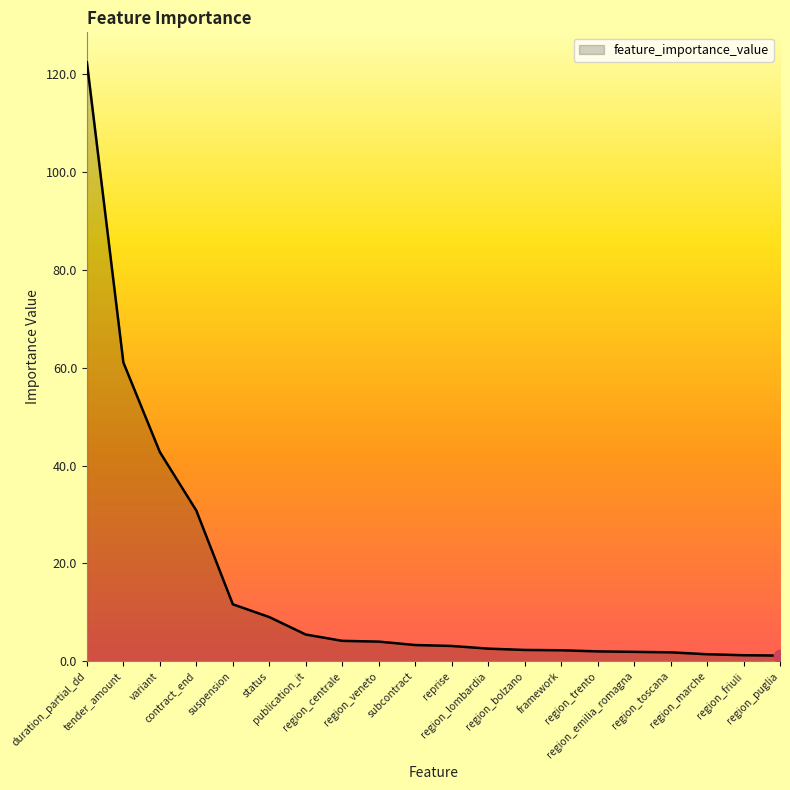

What is the change in value from suspension to region_marche?

-10.2